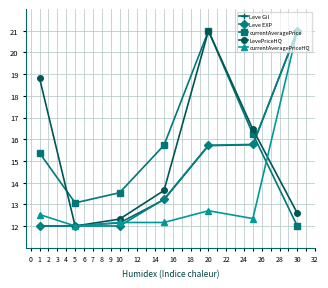

How many times do Leve Gil and currentAveragePrice cross each other?

1